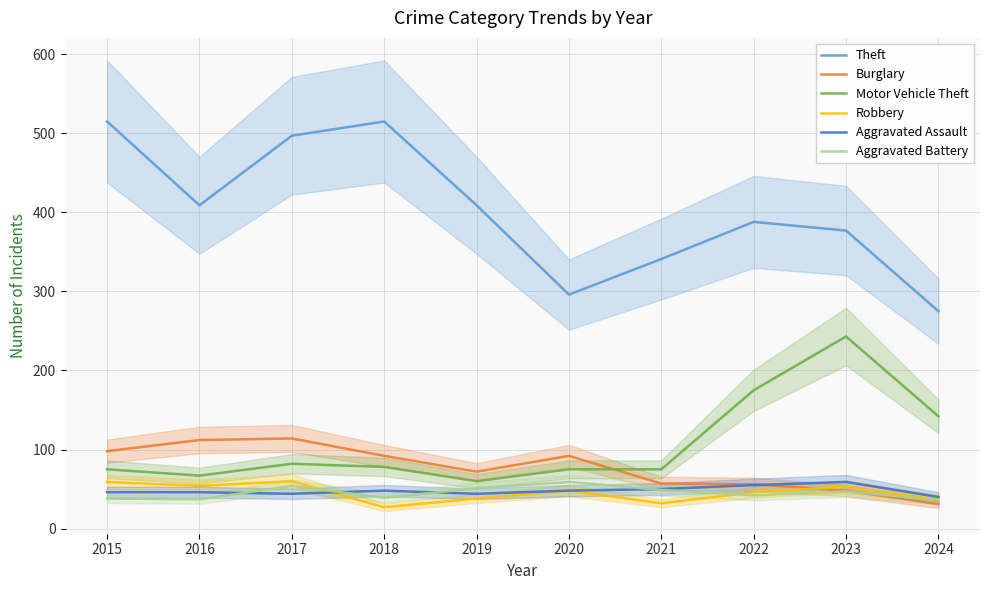

At which category does Motor Vehicle Theft reach its first local valley?

2016